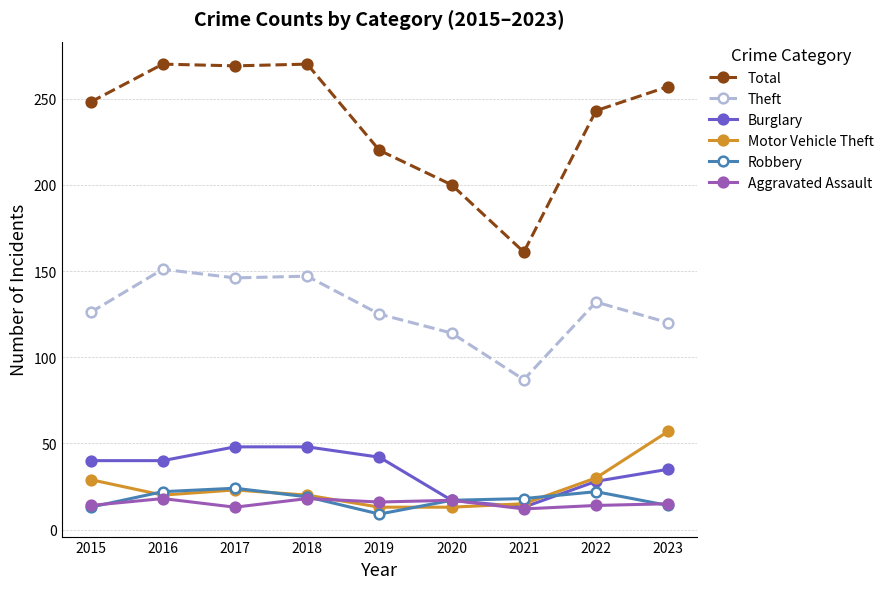

Which series changed the most between 2016 and 2020?

Total